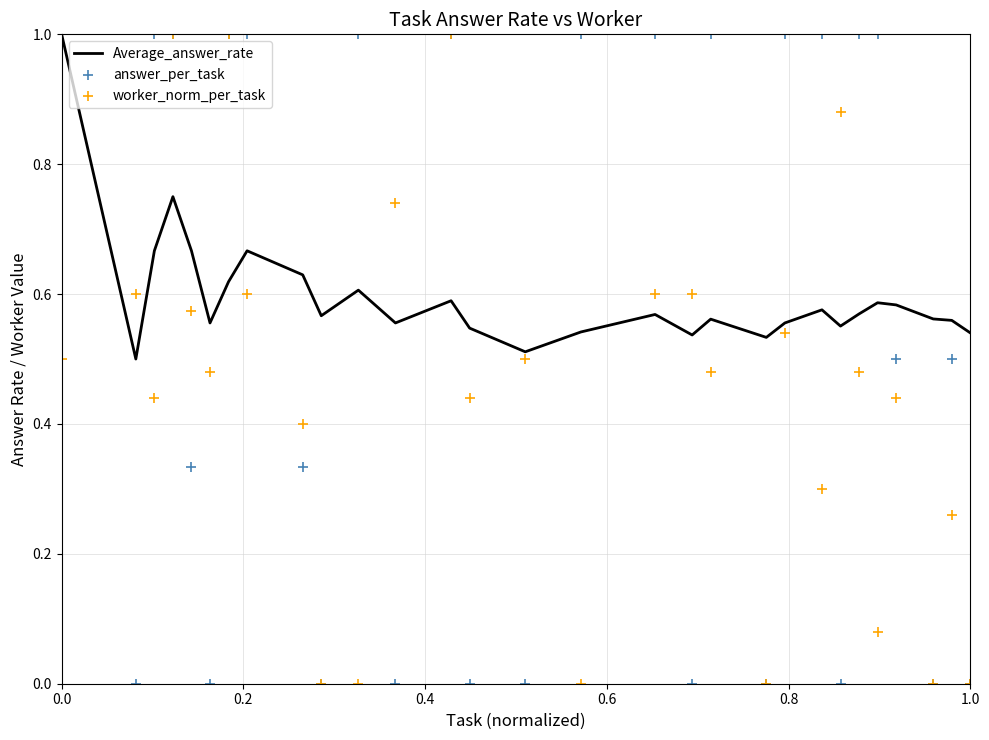

Which series has the largest total across all categories?

Average_answer_rate